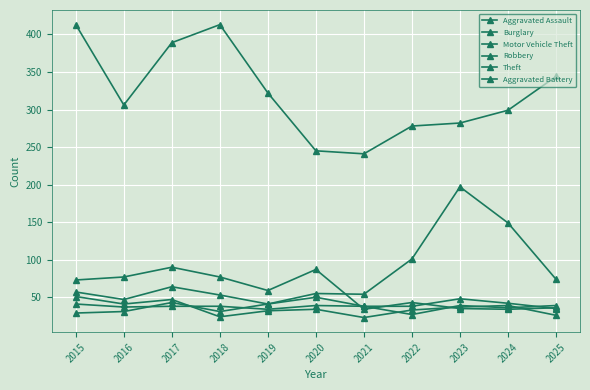

Does the chart display data point markers on the line(s)?

Yes